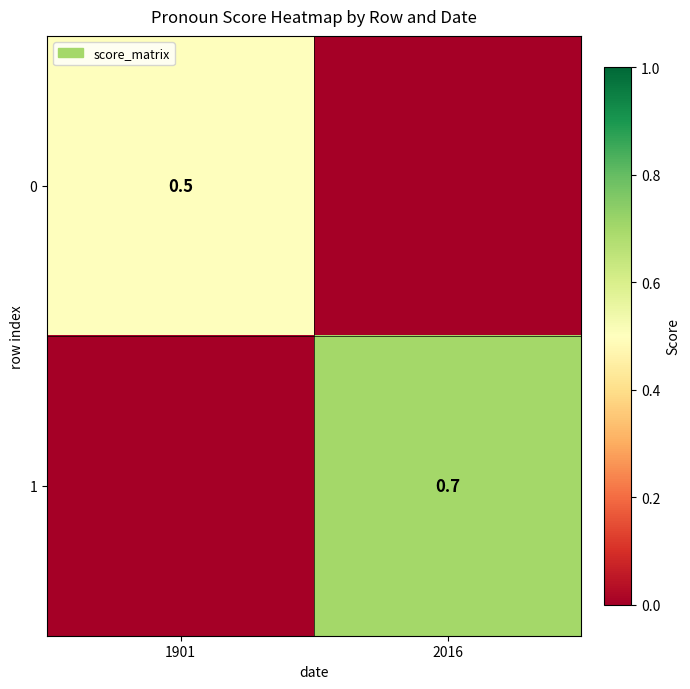

The 1 series shows 0.7 at 2016. True or false?

True